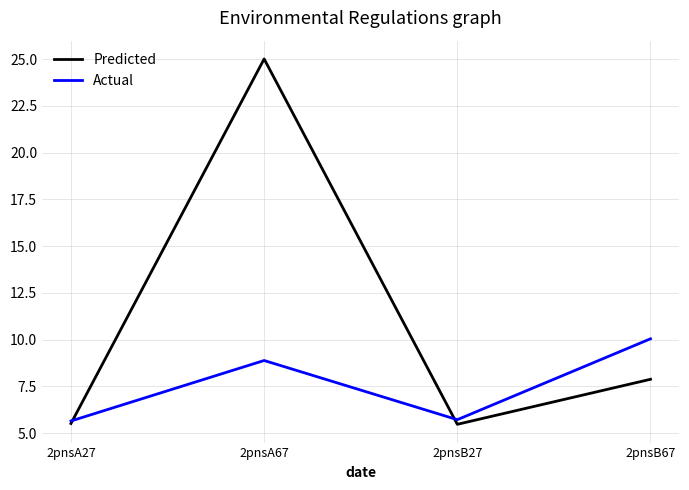

What is the difference between the maximum and second lowest values in the Actual series?

4.3